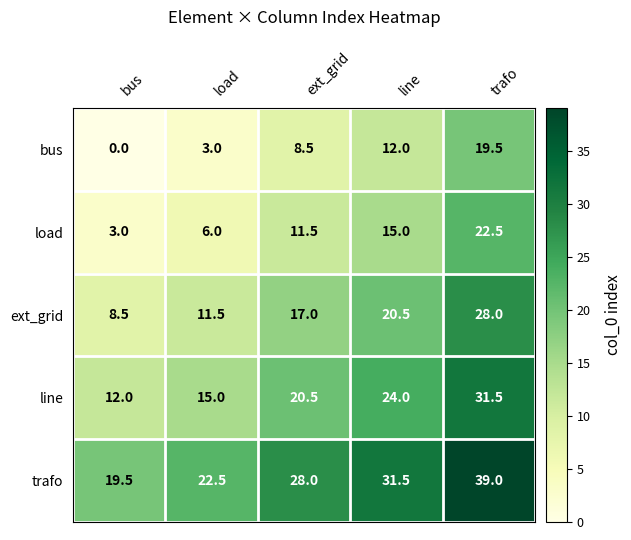

Reading left to right, transcribe all the data shown in this chart.

bus: 0.0	3.0	8.5	12.0	19.5
load: 3.0	6.0	11.5	15.0	22.5
ext_grid: 8.5	11.5	17.0	20.5	28.0
line: 12.0	15.0	20.5	24.0	31.5
trafo: 19.5	22.5	28.0	31.5	39.0